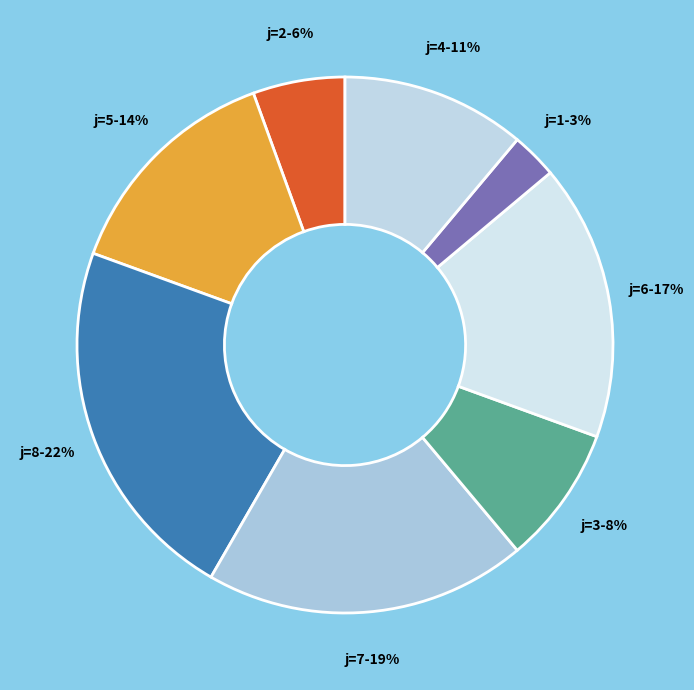

Is there a majority slice in this chart?

No